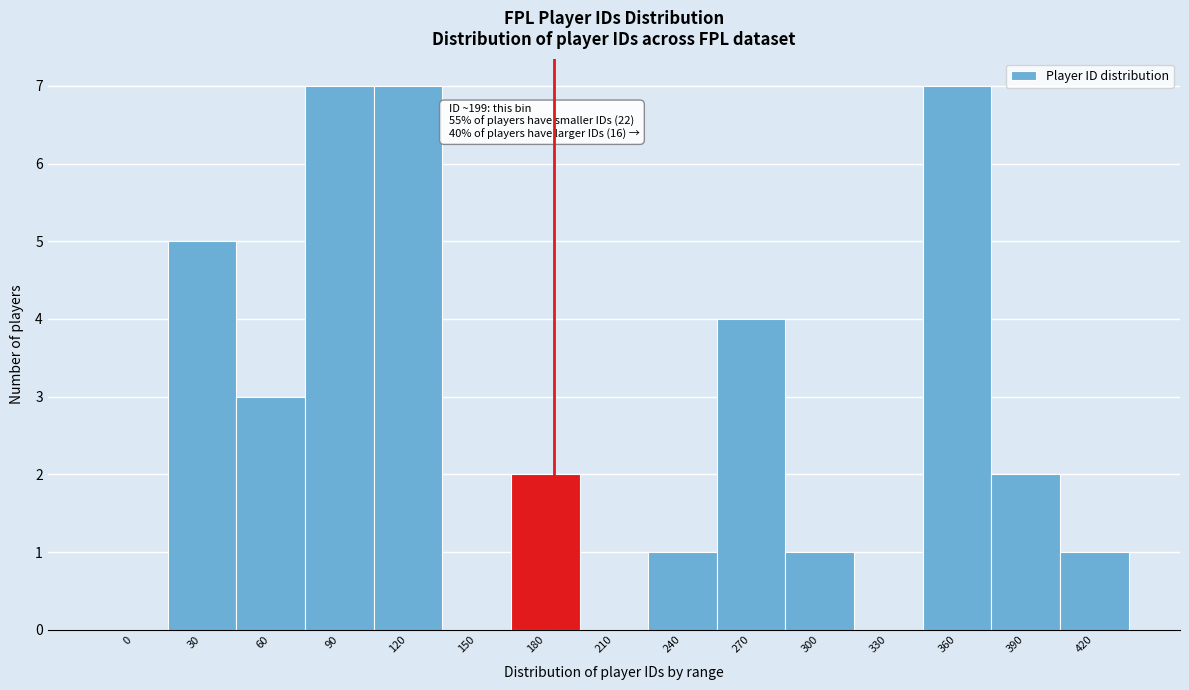

Reading right to left, transcribe all the data shown in this chart.

420=1	390=2	360=7	330=0	300=1	270=4	240=1	210=0	180=2	150=0	120=7	90=7	60=3	30=5	0=0